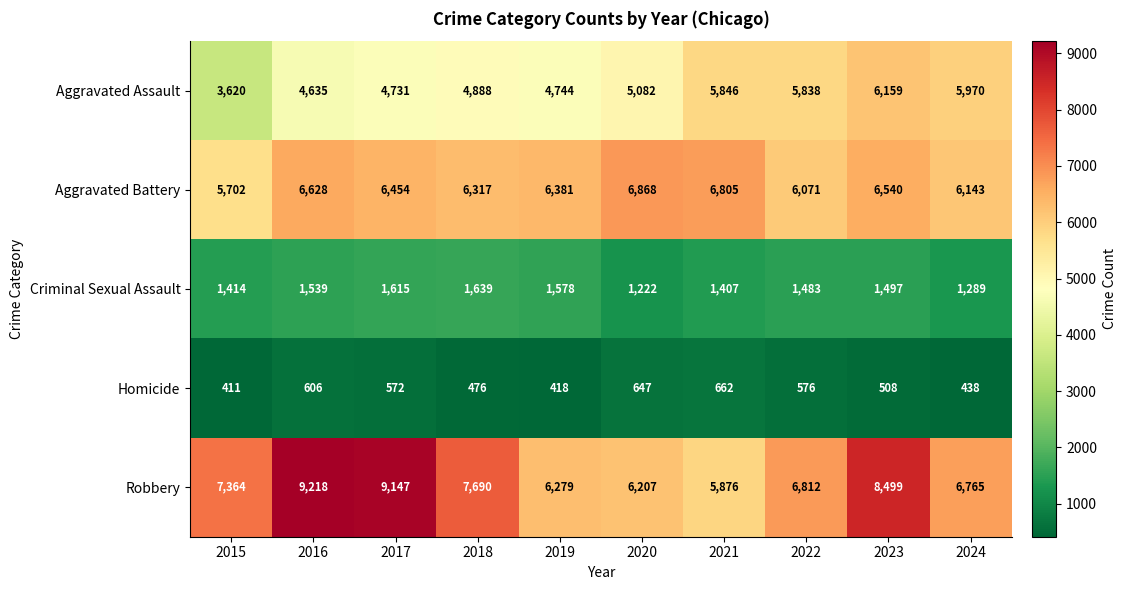

What is the difference between the highest and lowest values at 2023?

7991